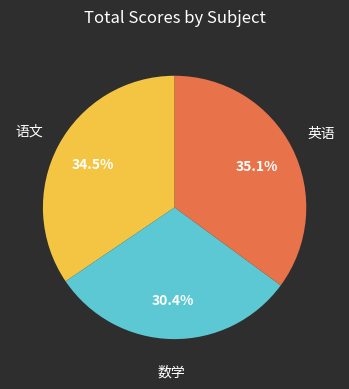

Is the sum of 数学 and 语文 greater than half?

Yes